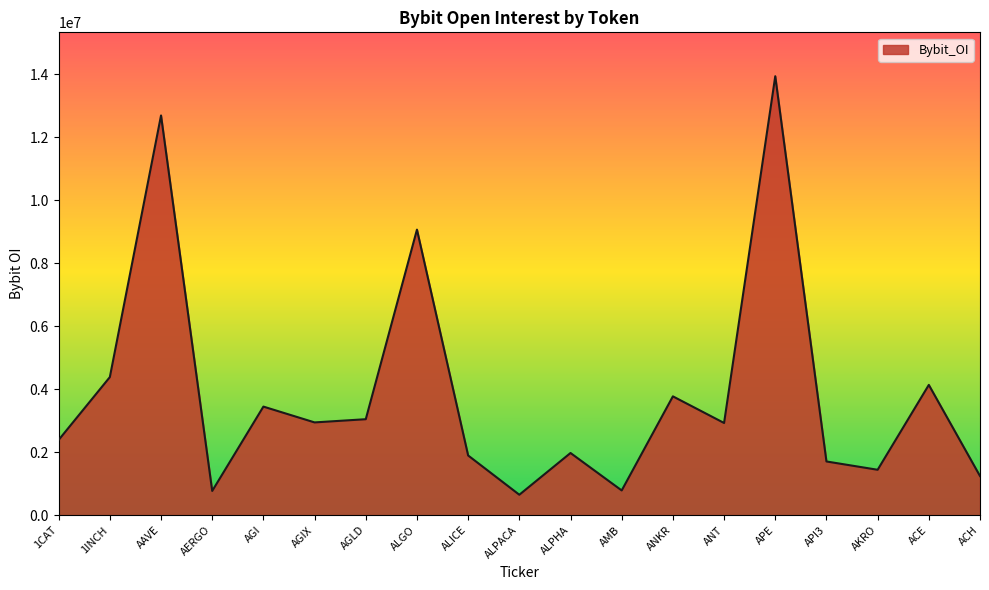

True or false: there are more than 2 points higher than both neighbors.

True